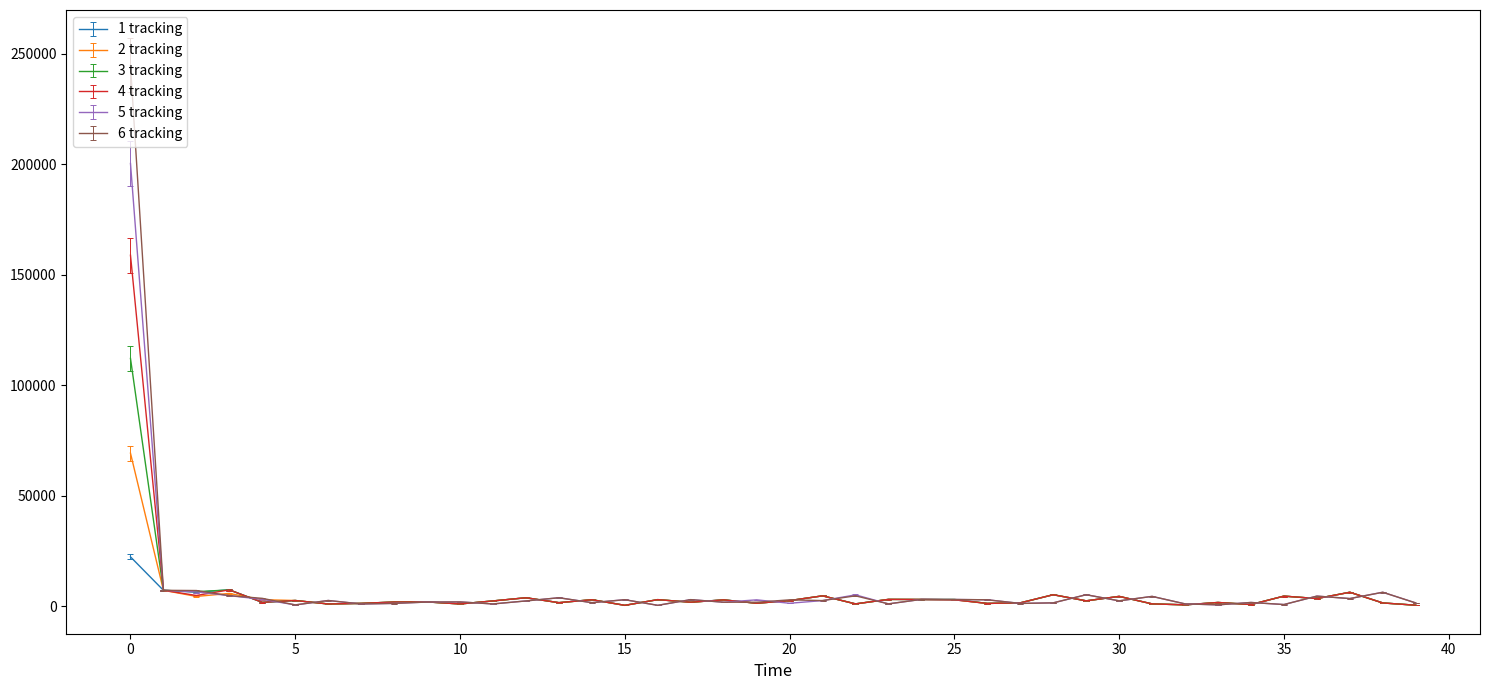

What is the maximum value shown in the chart?

244745